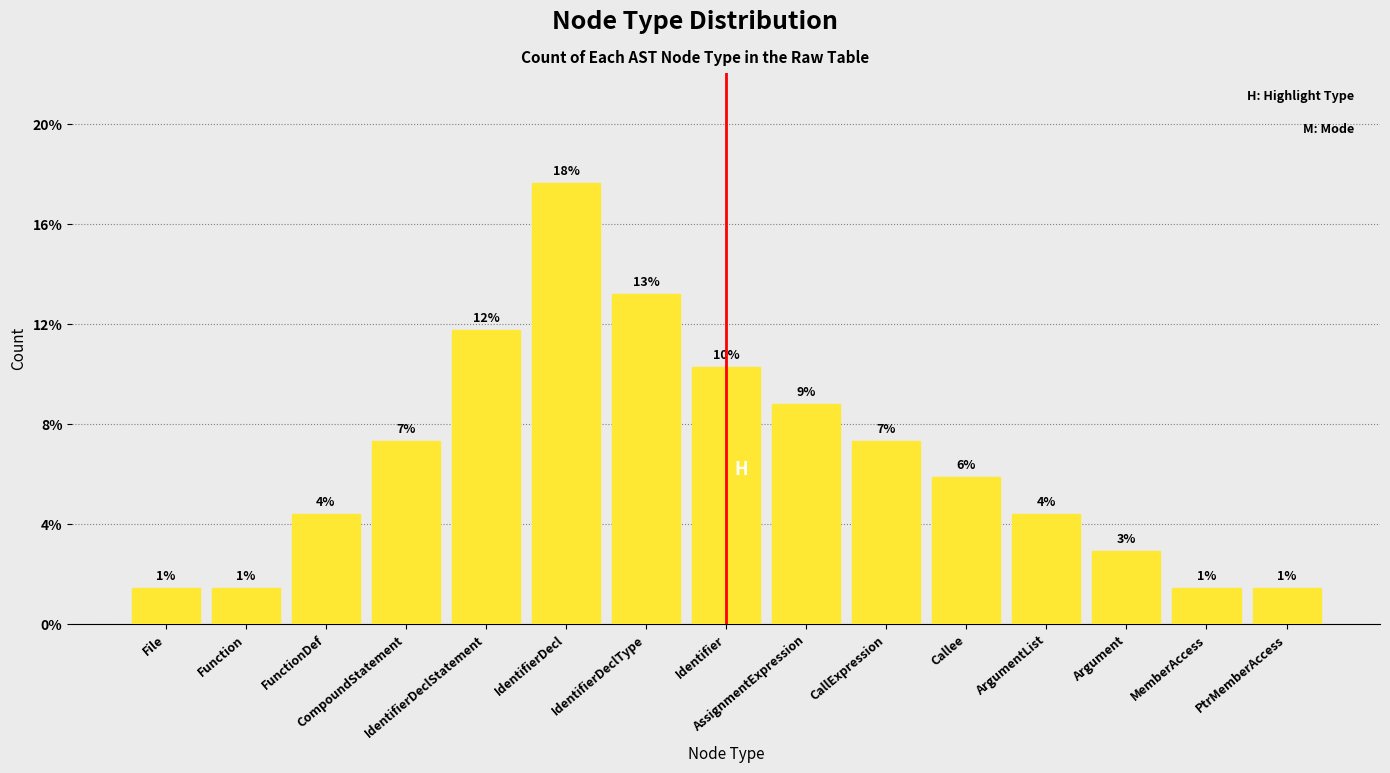

Reading right to left, transcribe all the data shown in this chart.

1.5	1.5	2.9	4.4	5.9	7.4	8.8	10.3	13.2	17.6	11.8	7.4	4.4	1.5	1.5